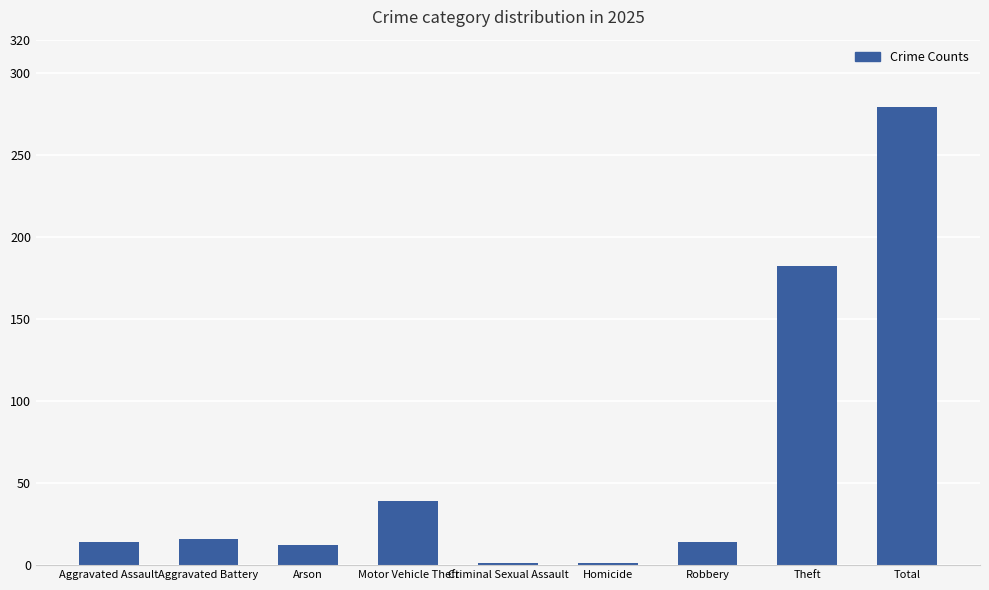

The chart shows a value of 24 at Robbery. True or false?

False